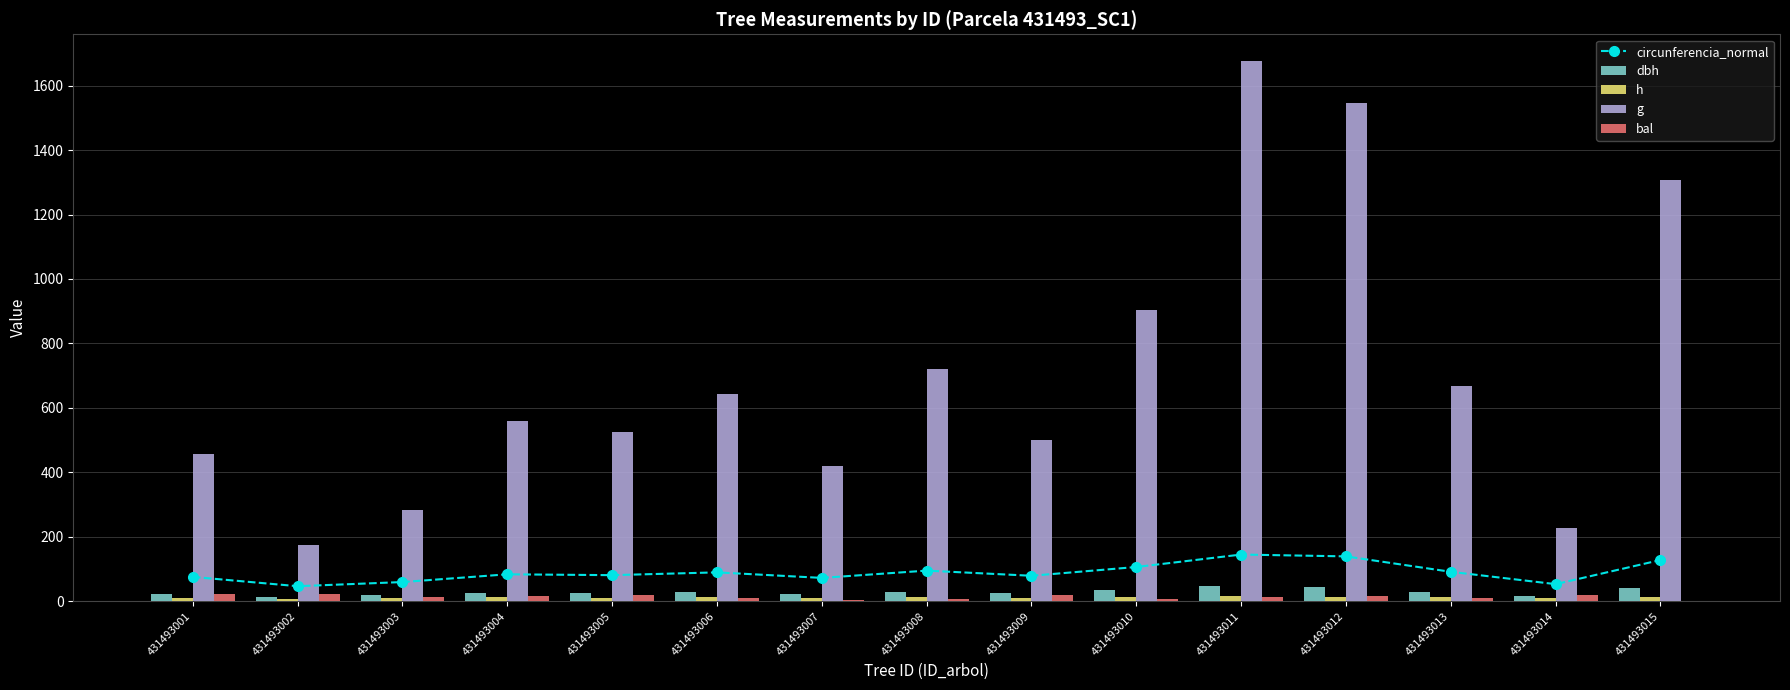

Reading left to right, list all the values displayed in this chart.

circunferencia_normal: 431493001=75.8	431493002=46.9	431493003=59.8	431493004=83.8	431493005=81.2	431493006=89.8	431493007=72.7	431493008=95.2	431493009=79.3	431493010=106.5	431493011=145.1	431493012=139.4	431493013=91.6	431493014=53.3	431493015=128.1
dbh: 431493001=24.1	431493002=14.9	431493003=19.0	431493004=26.7	431493005=25.8	431493006=28.6	431493007=23.1	431493008=30.3	431493009=25.2	431493010=33.9	431493011=46.2	431493012=44.4	431493013=29.1	431493014=17.0	431493015=40.8
h: 431493001=11.3	431493002=8.4	431493003=9.7	431493004=11.9	431493005=11.7	431493006=12.3	431493007=10.8	431493008=12.6	431493009=11.5	431493010=13.3	431493011=15.1	431493012=14.9	431493013=12.4	431493014=9.1	431493015=14.5
g: 431493001=457.2	431493002=174.9	431493003=284.4	431493004=559.0	431493005=524.1	431493006=642.0	431493007=420.0	431493008=721.8	431493009=500.2	431493010=902.3	431493011=1675.4	431493012=1546.5	431493013=667.2	431493014=226.0	431493015=1305.9
bal: 431493001=22.5	431493002=23.1	431493003=12.3	431493004=16.6	431493005=19.0	431493006=11.4	431493007=3.5	431493008=8.4	431493009=20.4	431493010=6.1	431493011=14.1	431493012=17.4	431493013=10.4	431493014=19.7	431493015=0.0